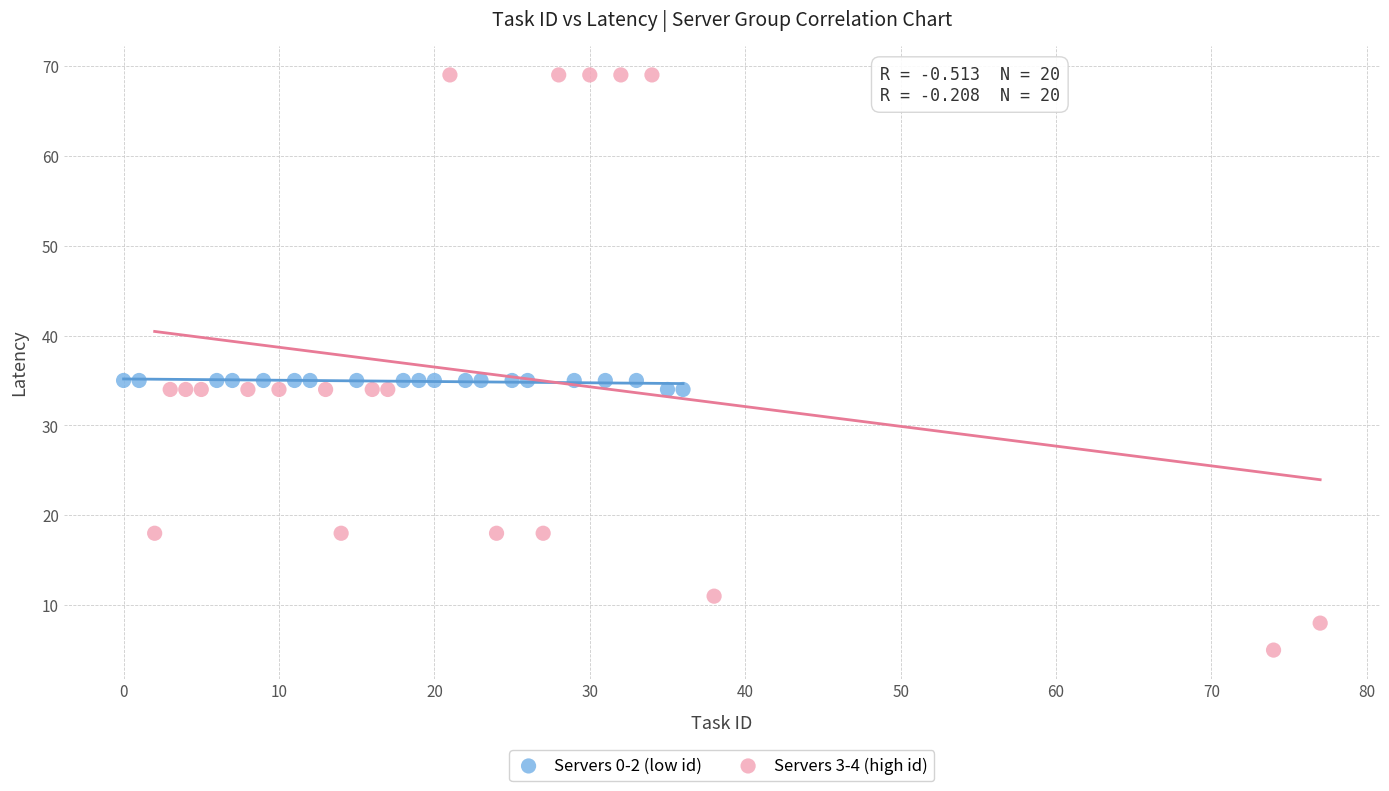

Which series has the widest spread of Y values?

Servers 3-4 (high id)